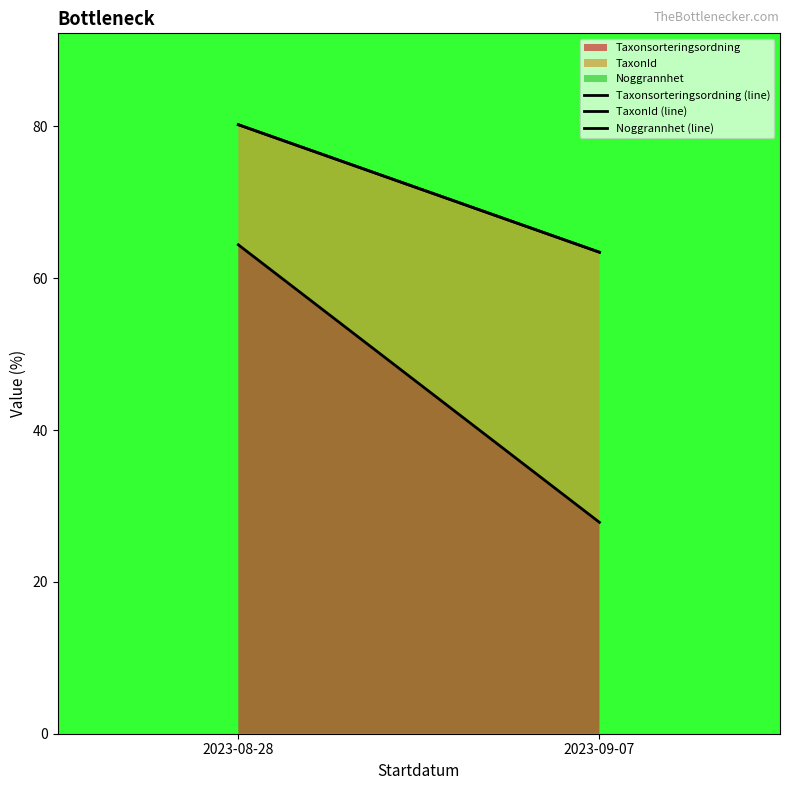

Read the TaxonId (line) value at 2023-09-07.

63.4